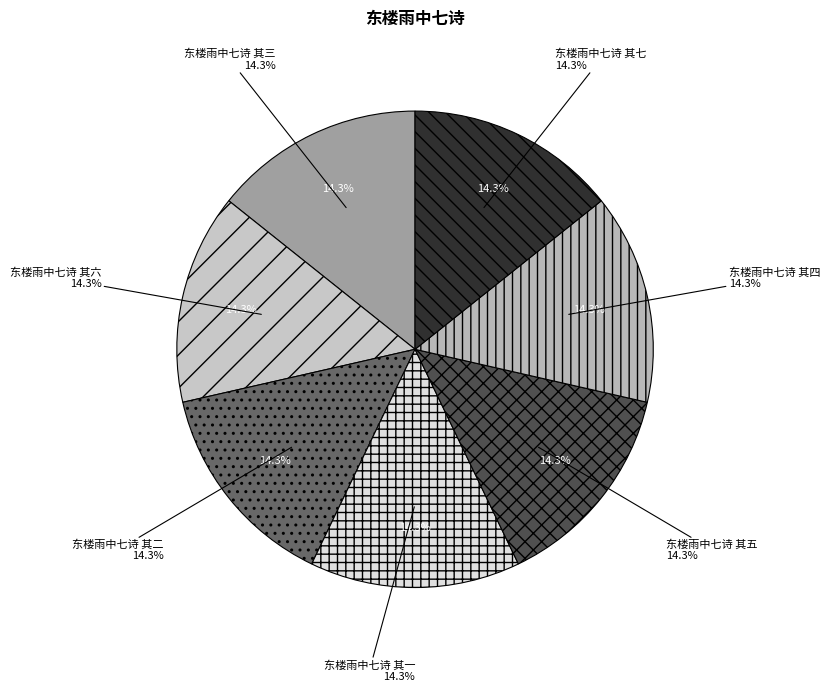

Does any single category account for the majority?

No